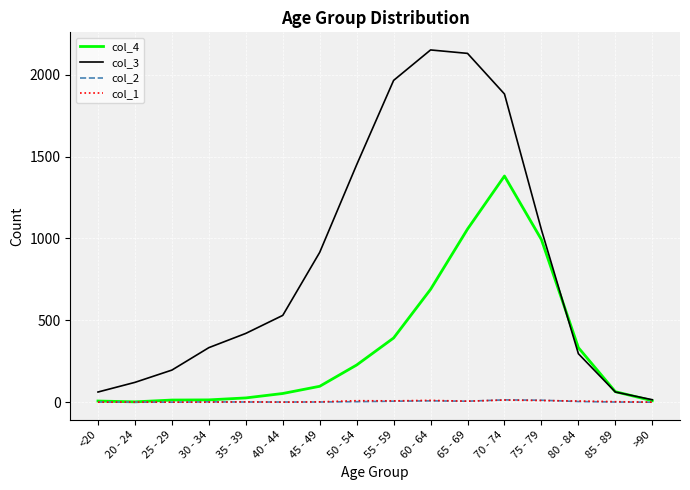

Which series has the largest range (max minus min)?

col_3